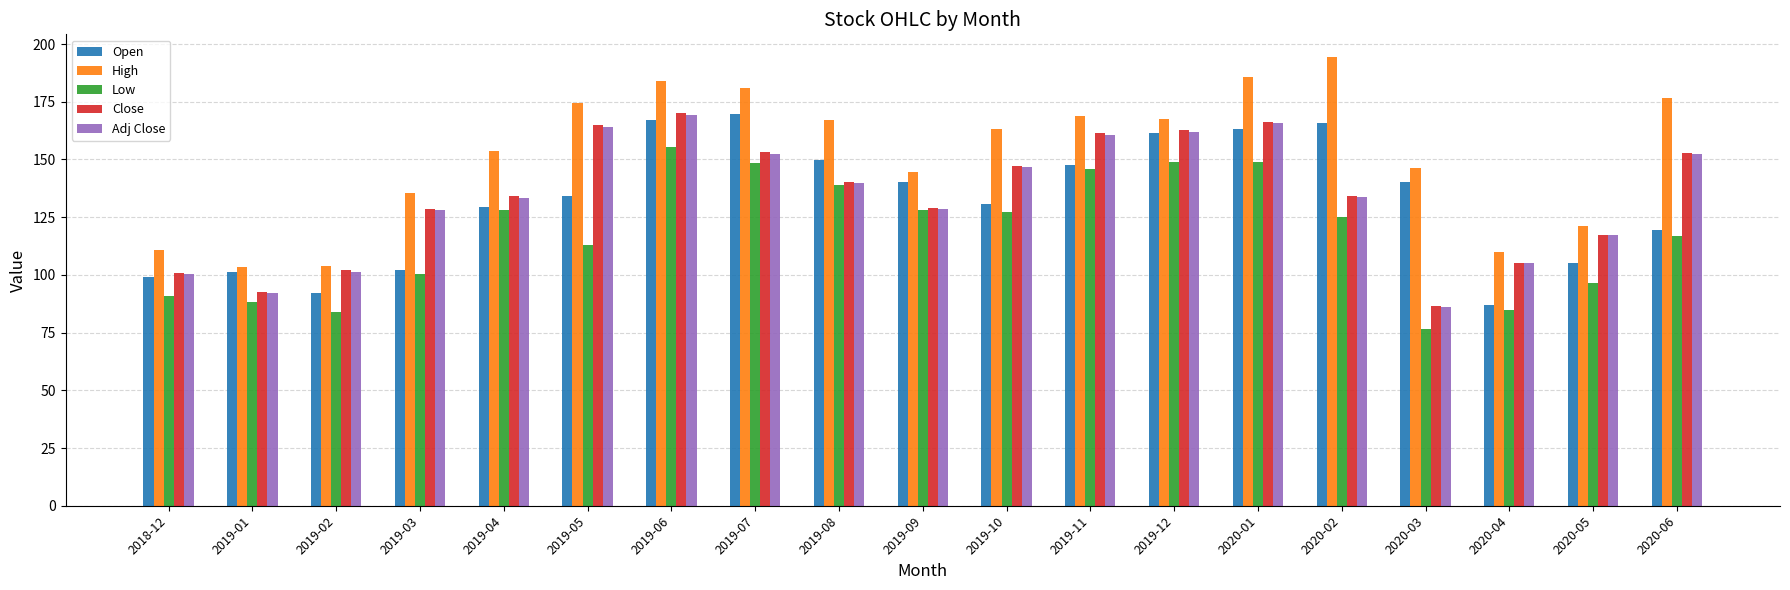

What is the average value of the Close series?

134.2